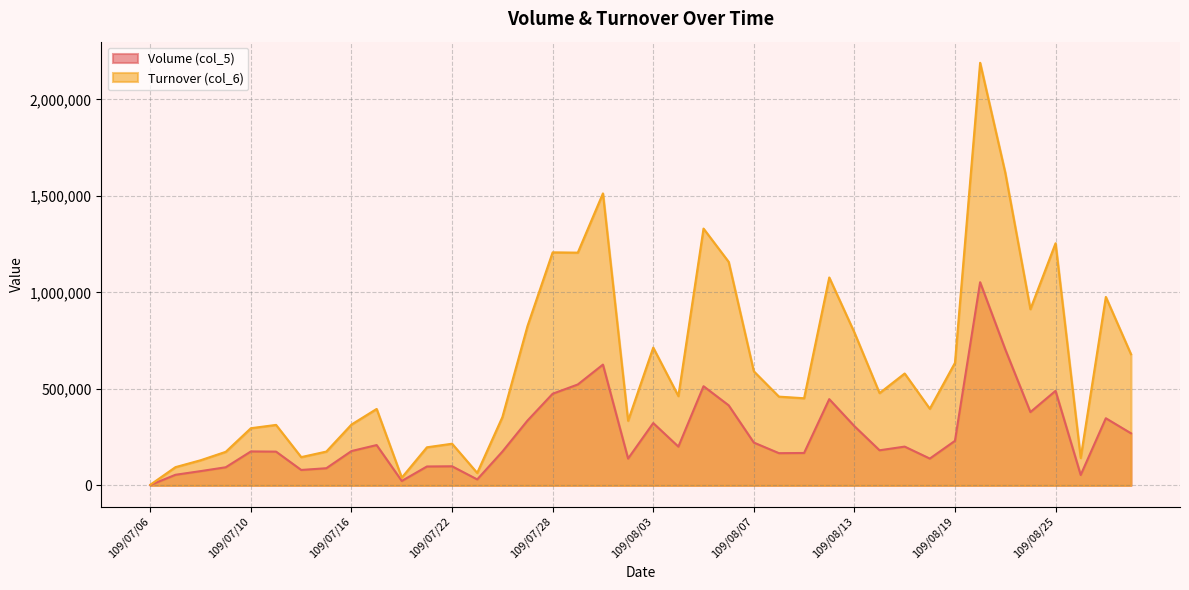

How many interior local valleys does the Volume (col_5) series have?

10